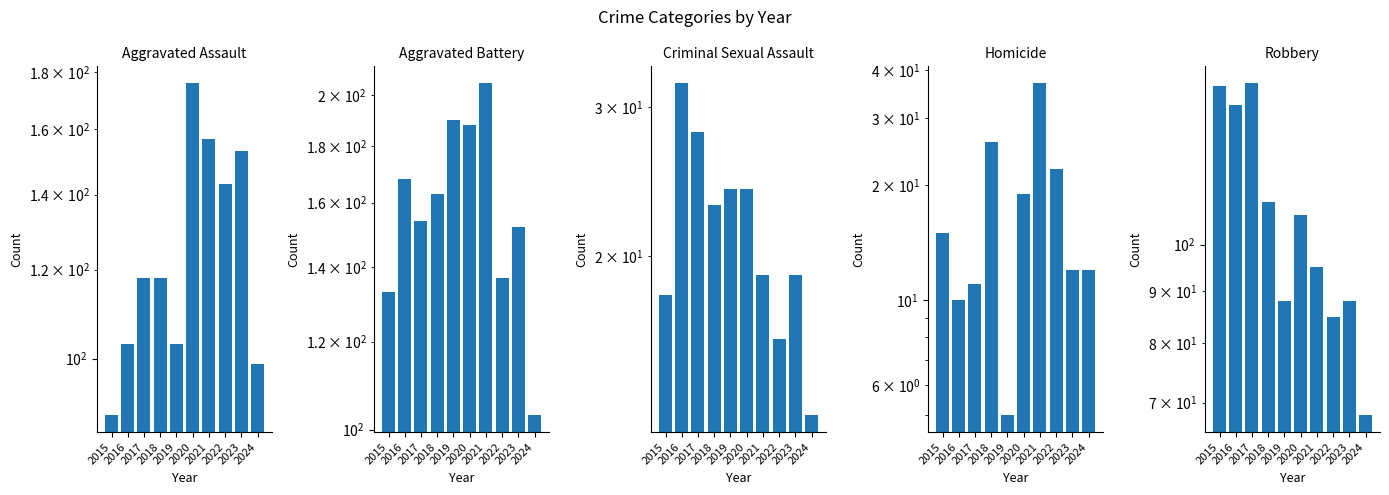

Where is Robbery nearest to the value 106?

2020